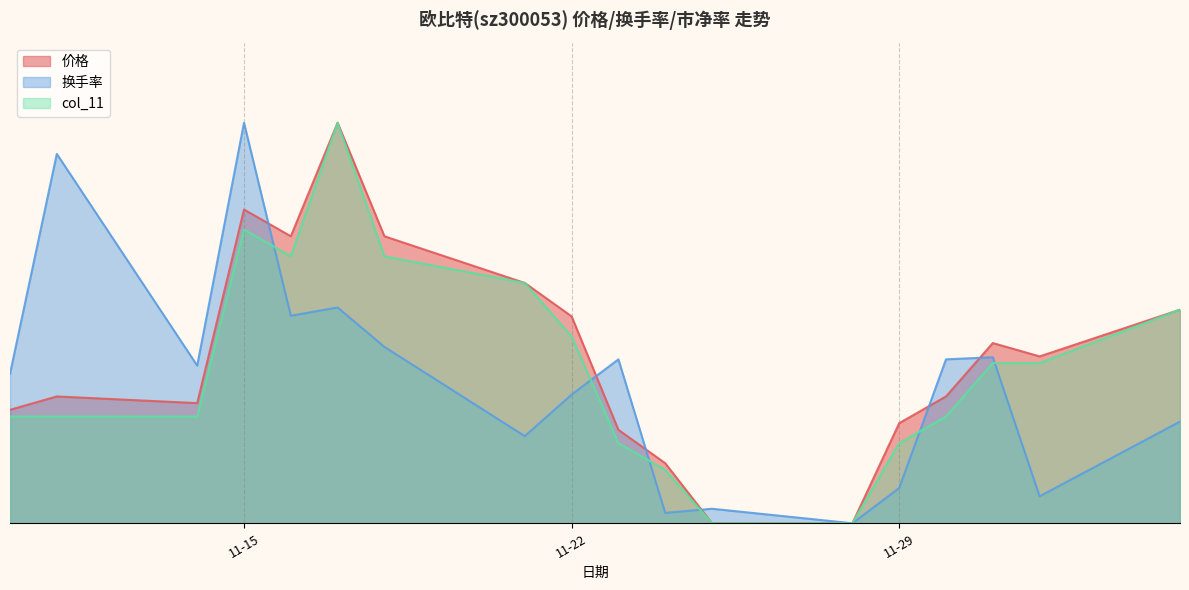

Where is 换手率 nearest to the value 5?

2022-11-16